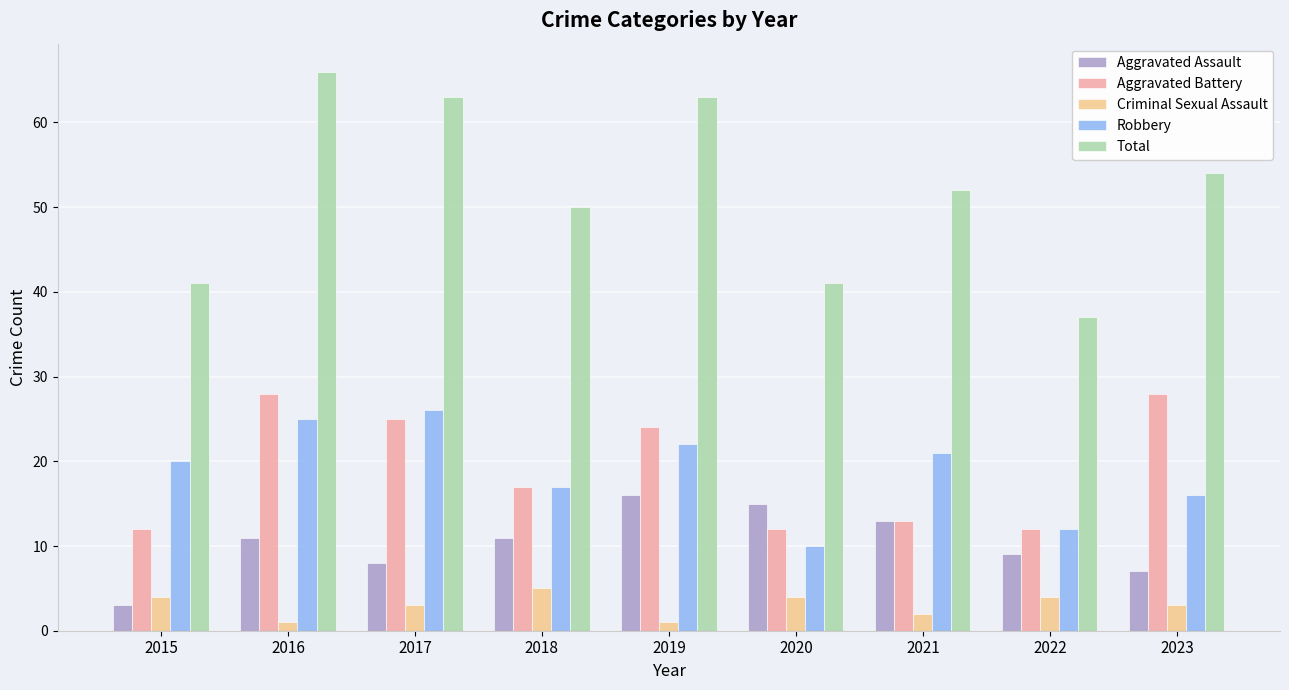

Between 2015 and 2023, which series saw the biggest shift?

Aggravated Battery